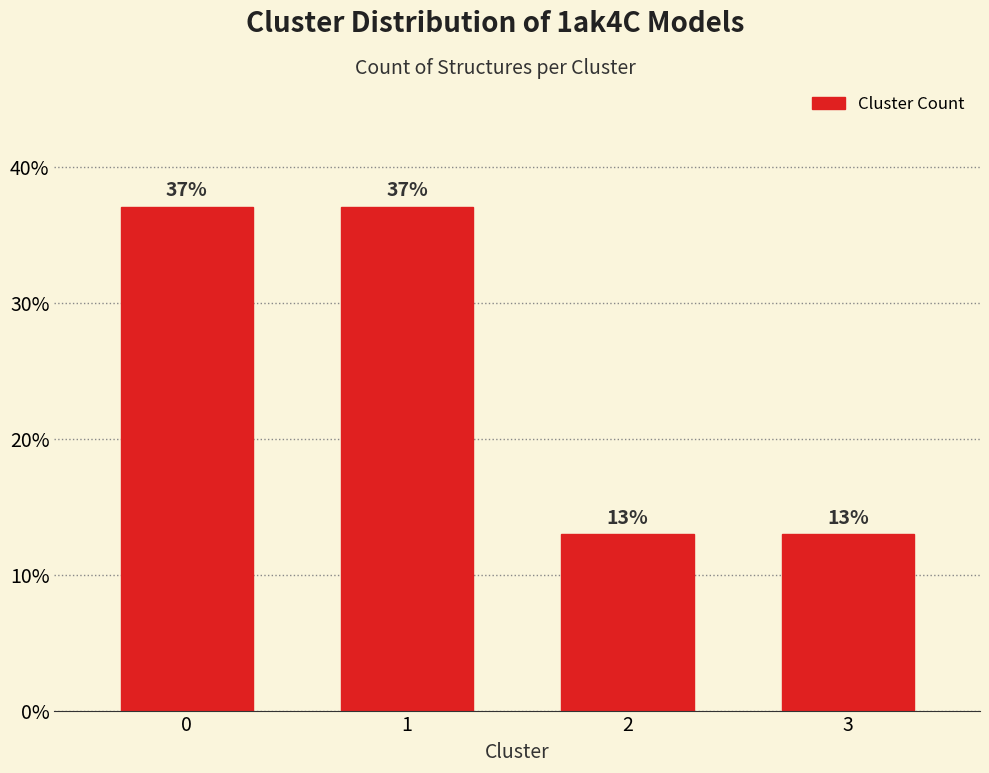

Does the chart contain any negative values?

No